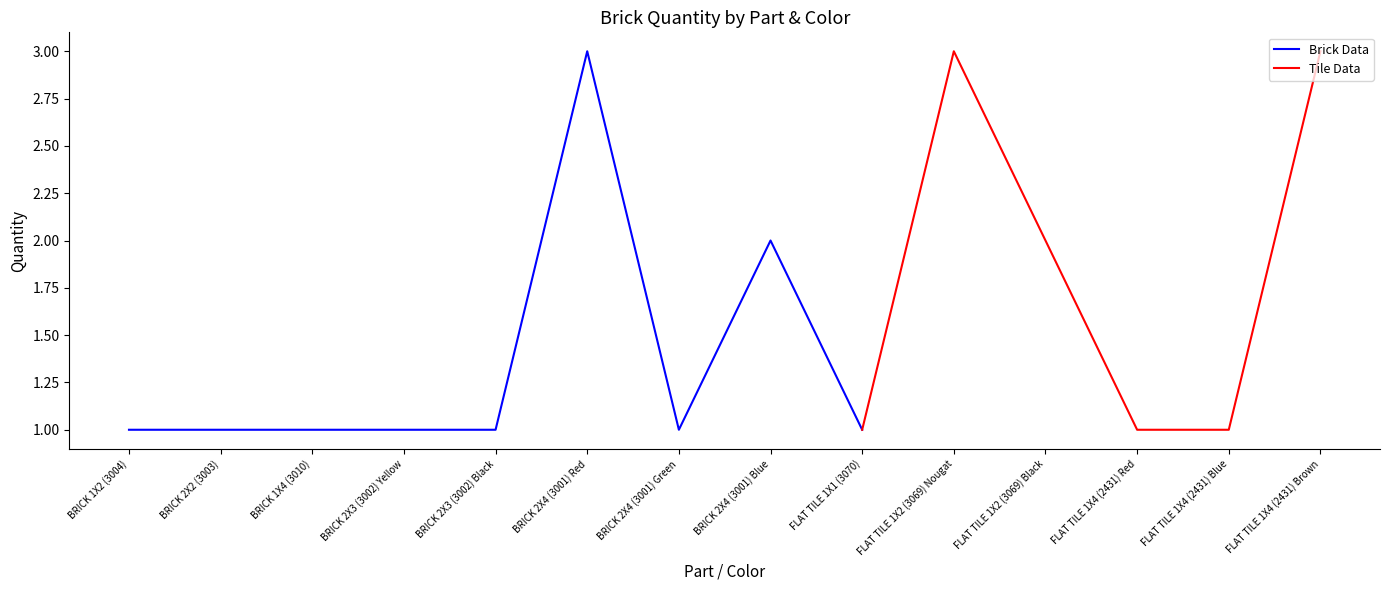

How many interior local valleys (lower than both neighbors) does the data have?

2